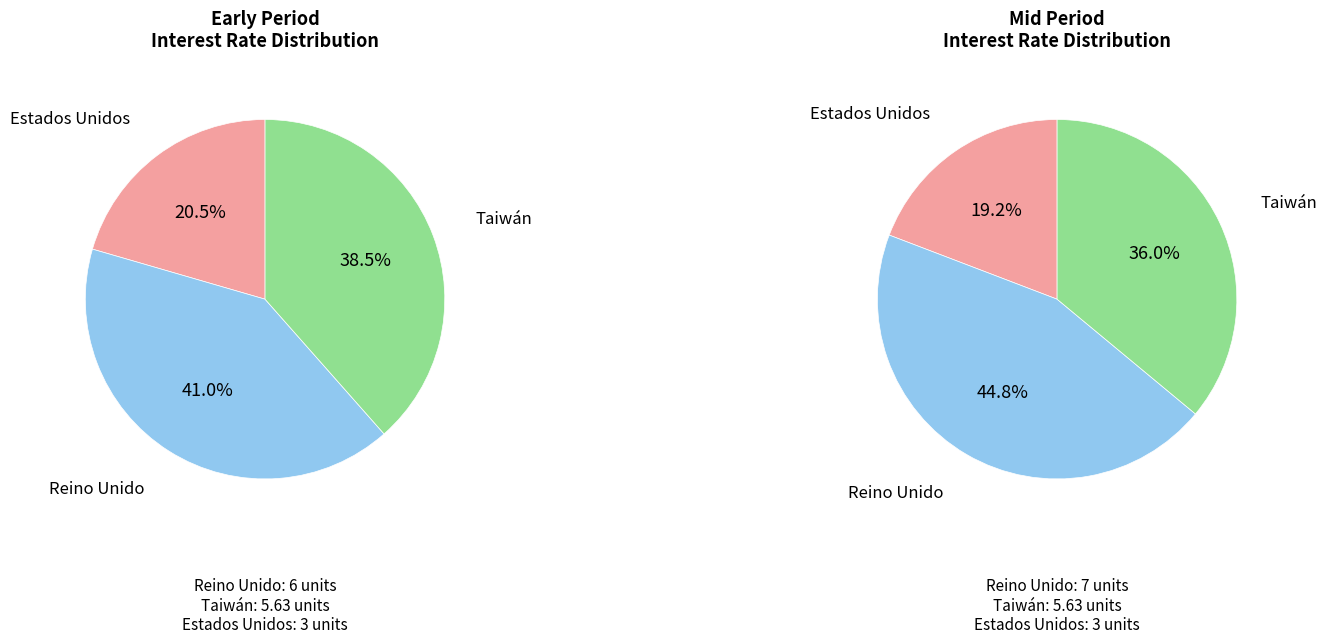

To the nearest percent, what portion does Reino Unido represent?

41%